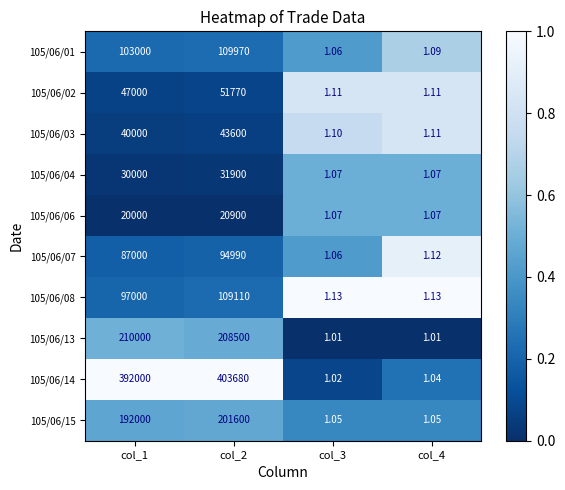

Is the value of 105/06/04 at col_2 greater than the value of 105/06/07 at col_4?

Yes